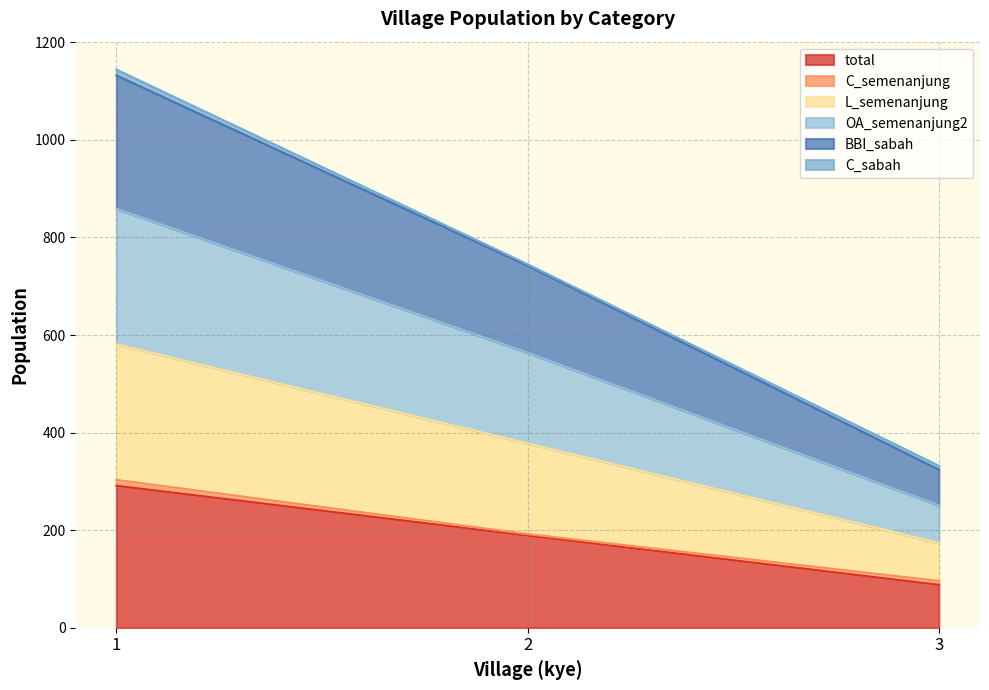

What is the average value of the total series?

189